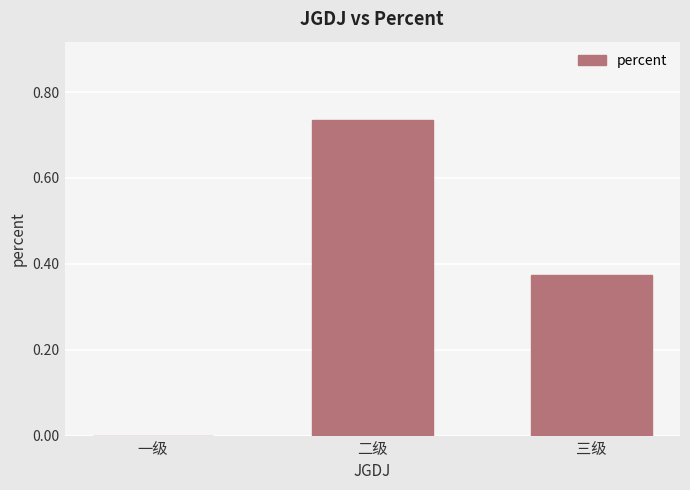

How many data points are above 0?

2